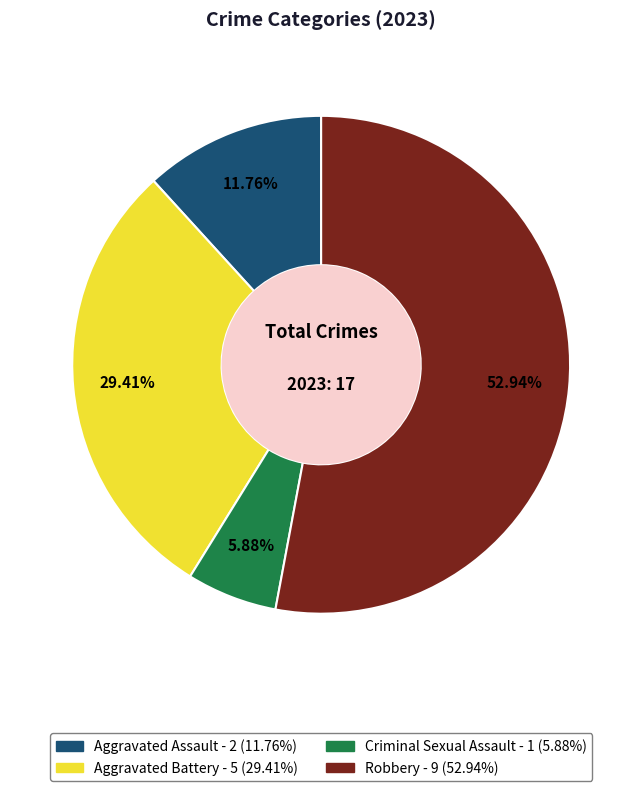

Between Aggravated Assault and Criminal Sexual Assault, which is larger?

Aggravated Assault